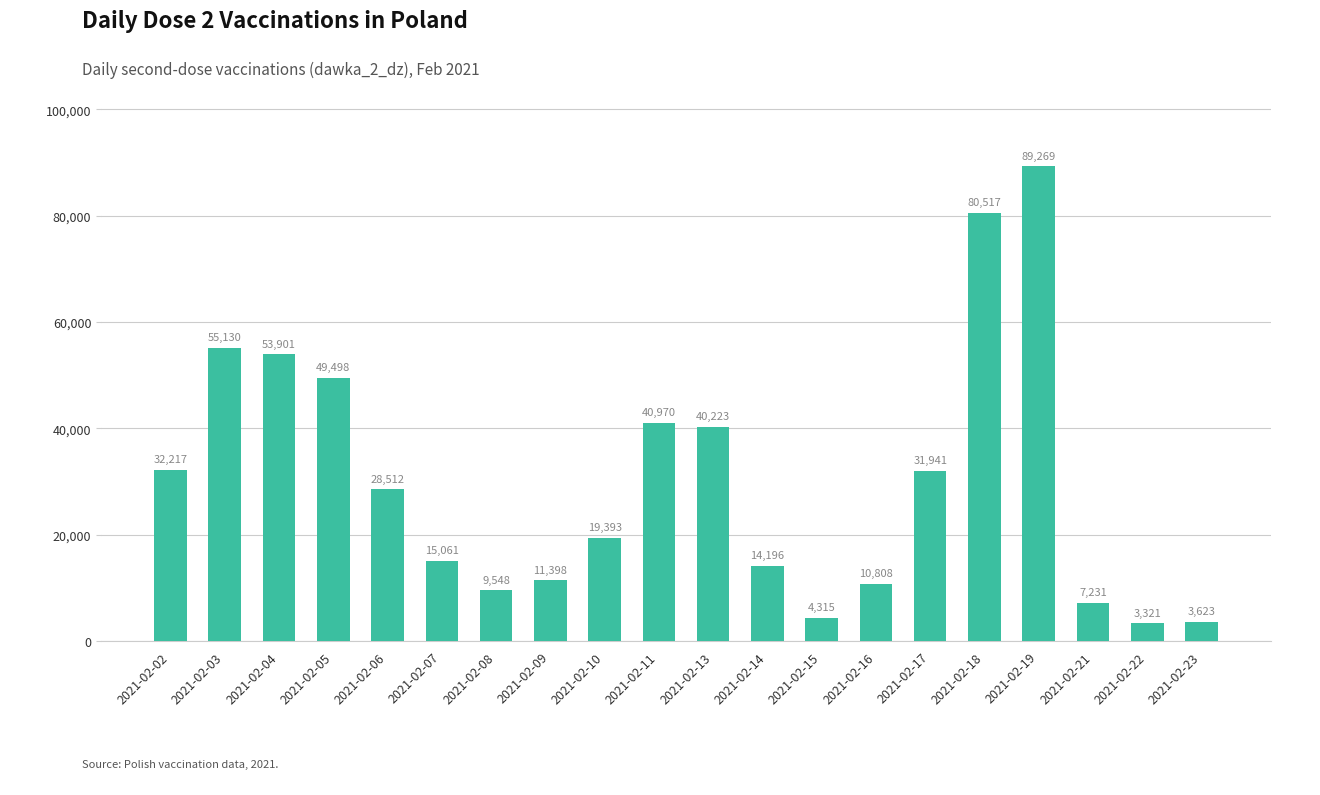

Reading left to right, extract all data points from this chart.

2021-02-02=32217	2021-02-03=55130	2021-02-04=53901	2021-02-05=49498	2021-02-06=28512	2021-02-07=15061	2021-02-08=9548	2021-02-09=11398	2021-02-10=19393	2021-02-11=40970	2021-02-13=40223	2021-02-14=14196	2021-02-15=4315	2021-02-16=10808	2021-02-17=31941	2021-02-18=80517	2021-02-19=89269	2021-02-21=7231	2021-02-22=3321	2021-02-23=3623